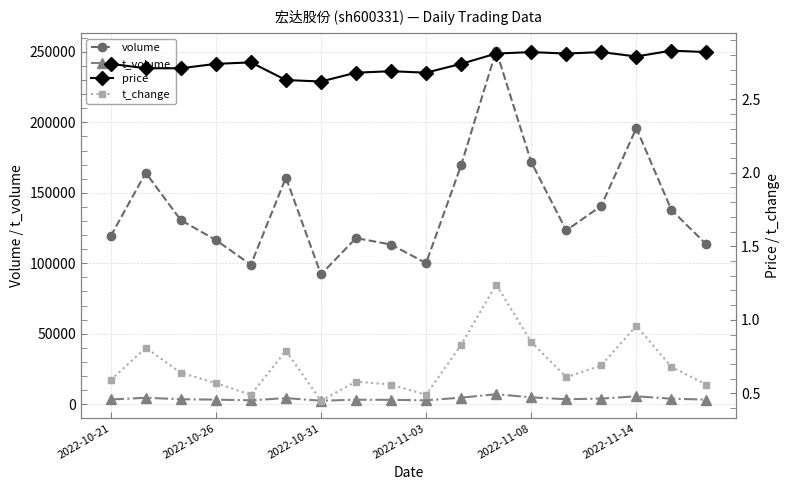

Rank the series at 11 from lowest to highest value.

t_change, price, t_volume, volume